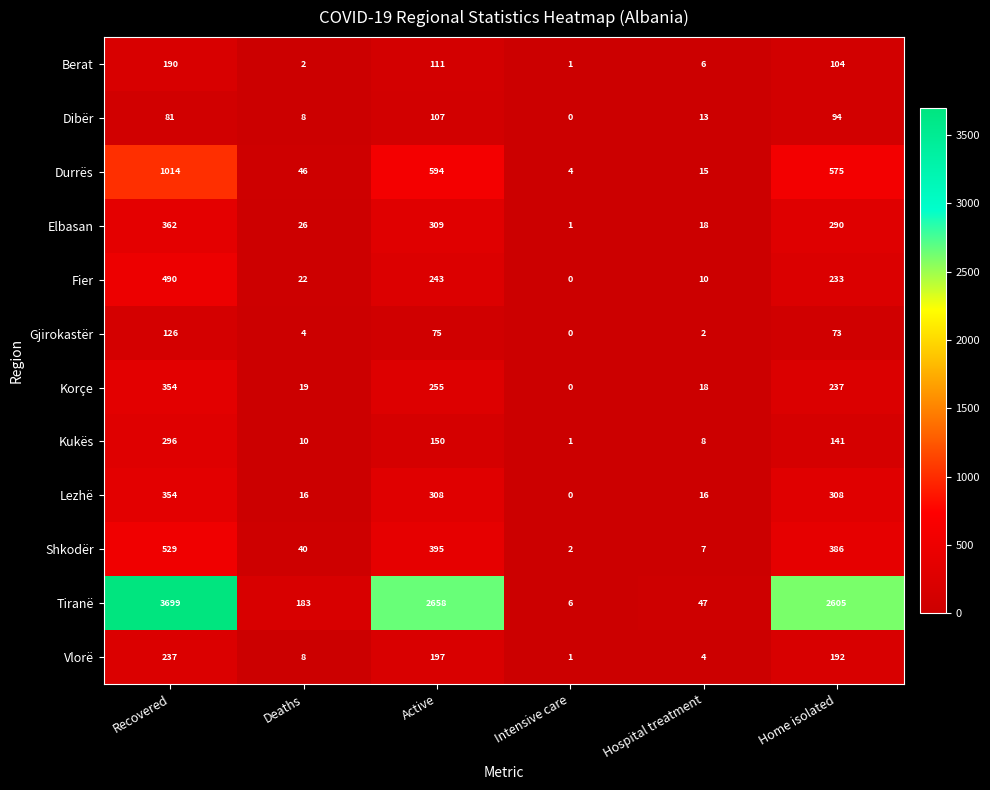

At how many categories does at least one series exceed 2137?

3